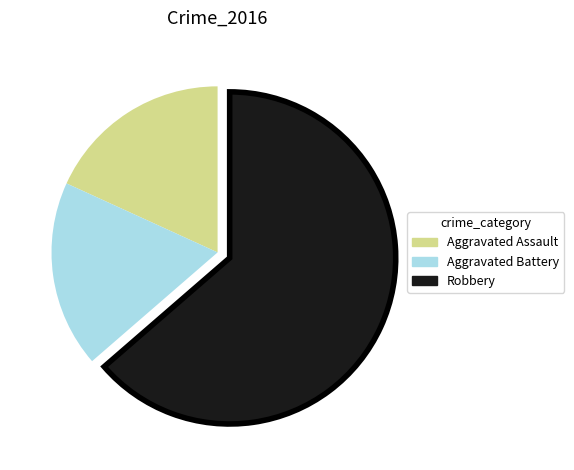

Count the number of slices in the pie.

3